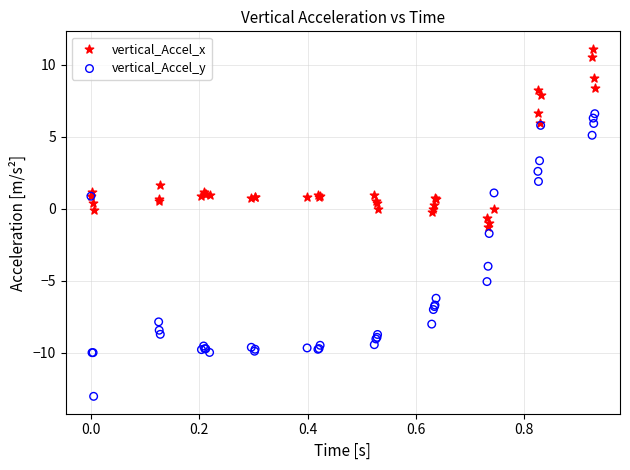

Which series contains the highest Y value?

vertical_Accel_x